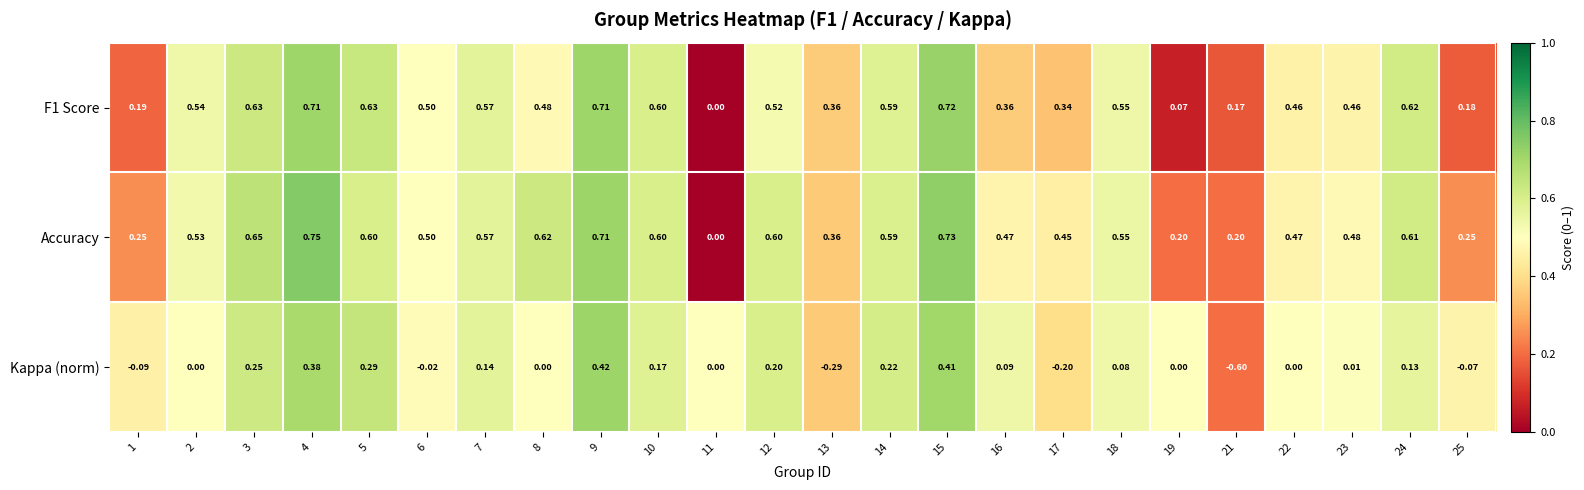

Which series has the largest total across all categories?

Accuracy